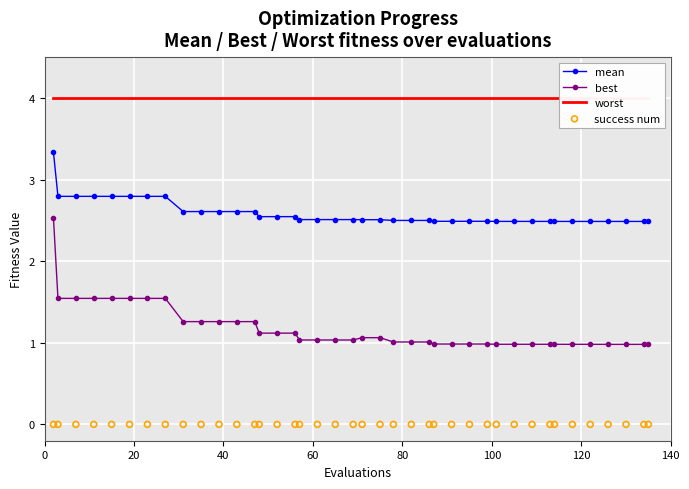

Which series contains the lowest Y value?

success num